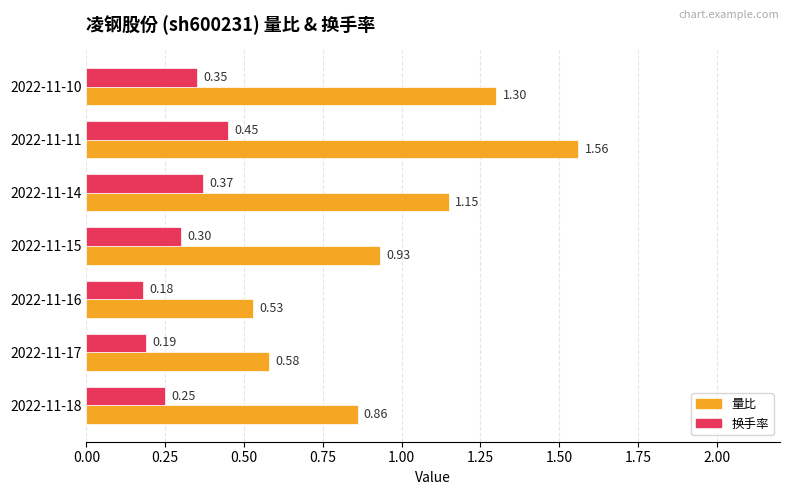

Which series changed the most between 2022-11-17 and 2022-11-10?

量比